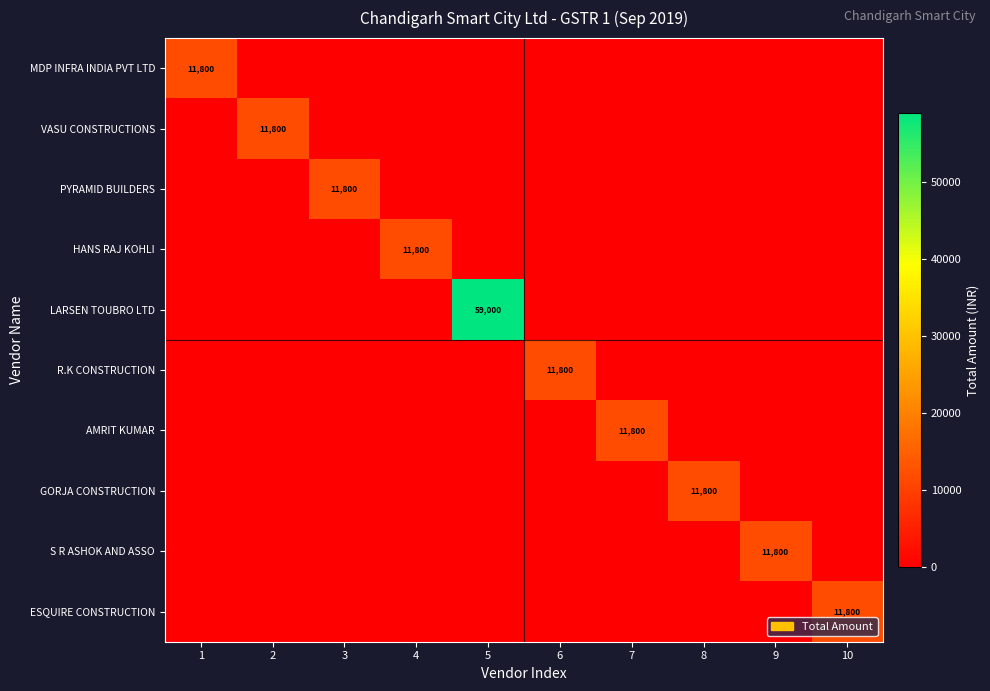

The value of S R ASHOK AND ASSO at 9 is 16853. True or false?

False